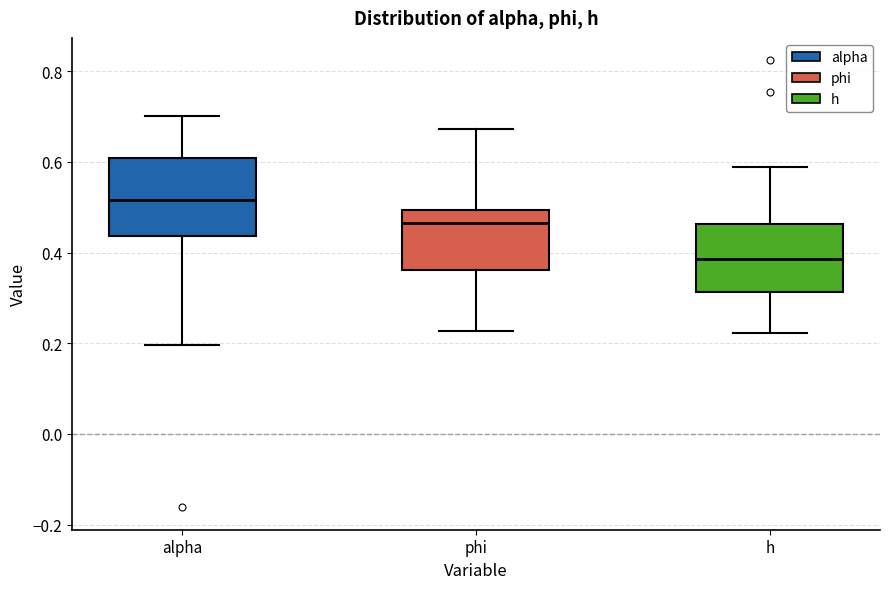

Which box's median line is the lowest?

h